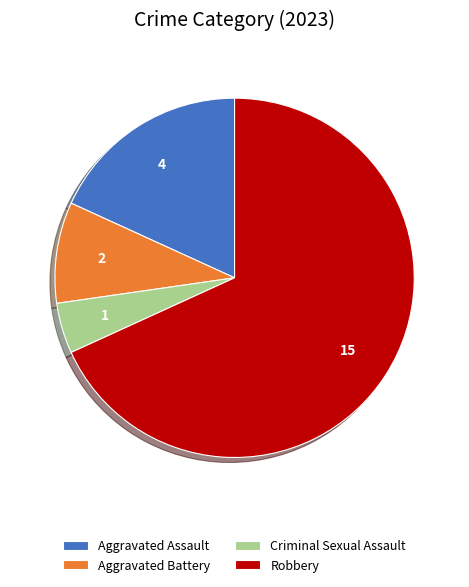

Count the number of slices in the pie.

4